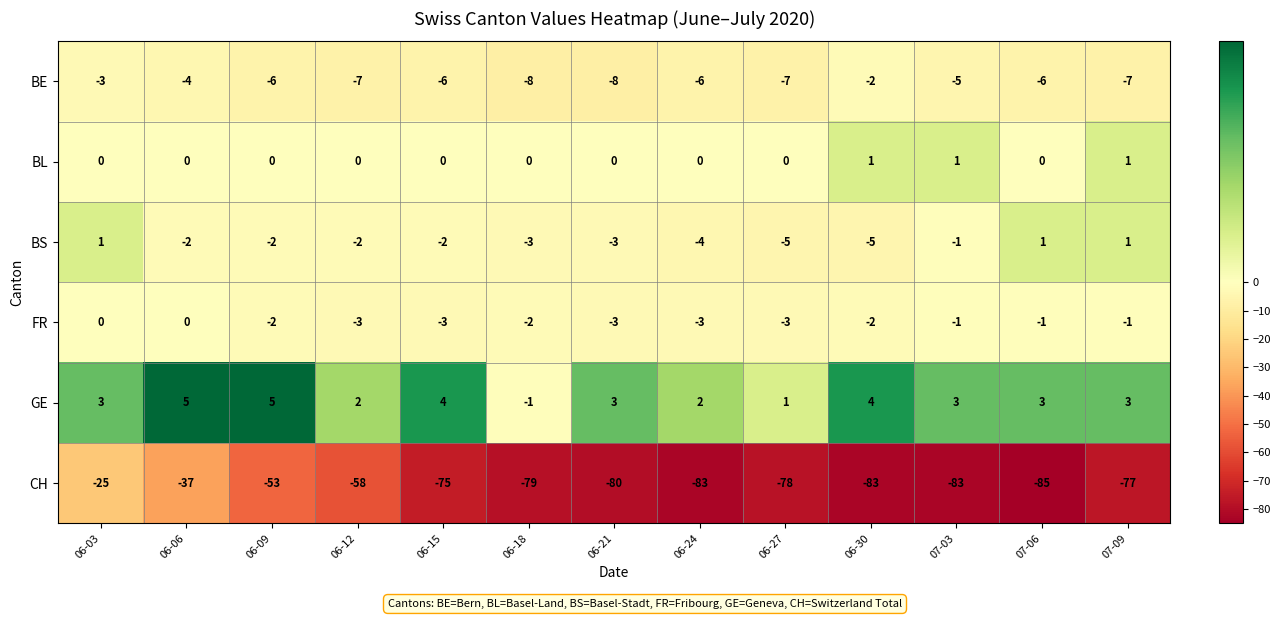

What is the average value of the GE series?

3